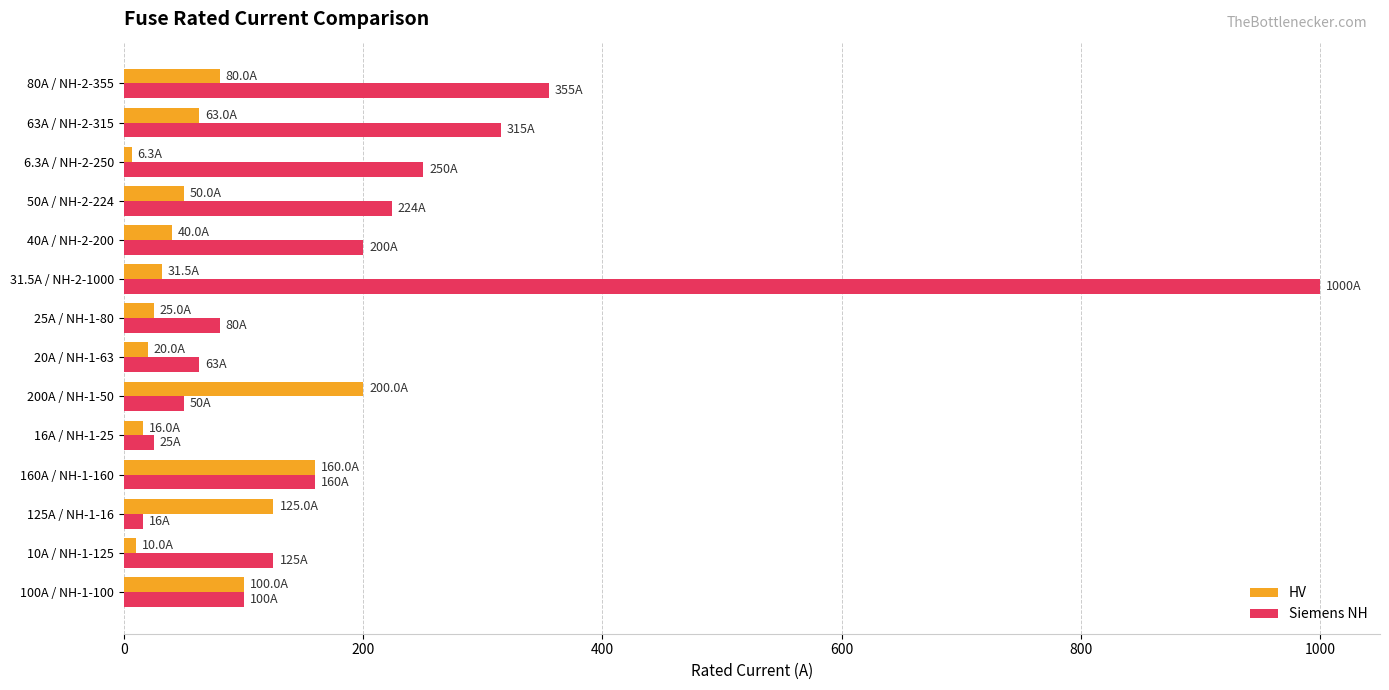

The HV series shows 25.0 at 25A / NH-1-80. True or false?

True